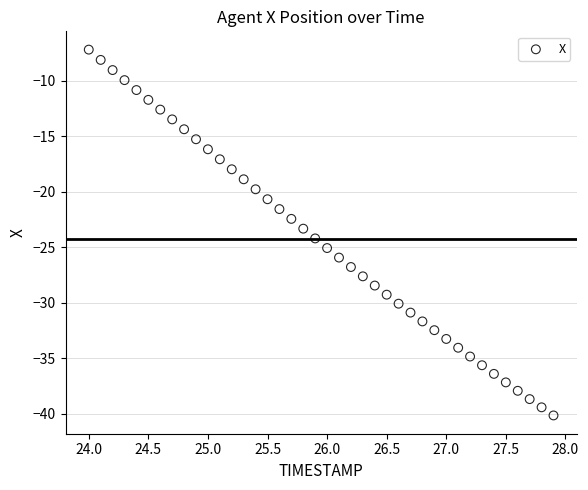

What is the range of Y values (max minus min)?

33.0